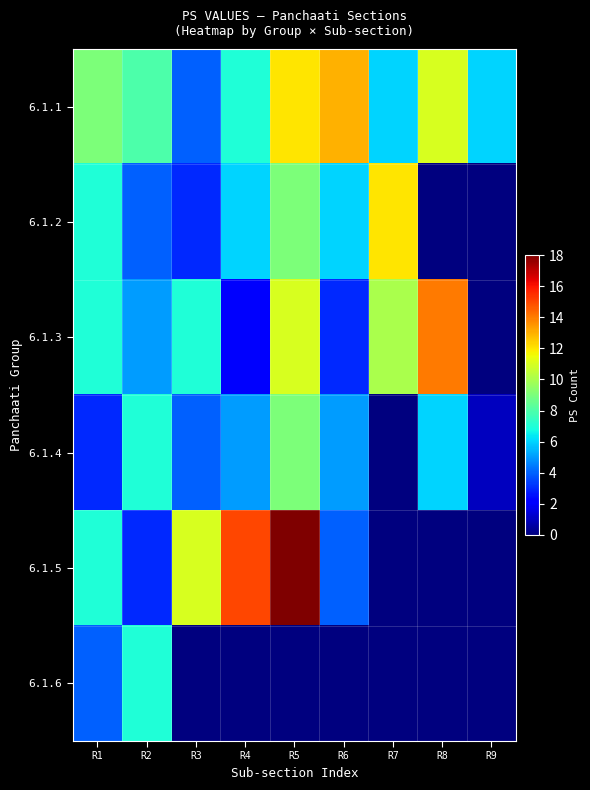

Reading left to right, what are all the values shown in this chart?

6.1.1: R1=9	R2=8	R3=4	R4=7	R5=12	R6=13	R7=6	R8=11	R9=6
6.1.2: R1=7	R2=4	R3=3	R4=6	R5=9	R6=6	R7=12	R8=0	R9=0
6.1.3: R1=7	R2=5	R3=7	R4=2	R5=11	R6=3	R7=10	R8=14	R9=0
6.1.4: R1=3	R2=7	R3=4	R4=5	R5=9	R6=5	R7=0	R8=6	R9=1
6.1.5: R1=7	R2=3	R3=11	R4=15	R5=18	R6=4	R7=0	R8=0	R9=0
6.1.6: R1=4	R2=7	R3=0	R4=0	R5=0	R6=0	R7=0	R8=0	R9=0